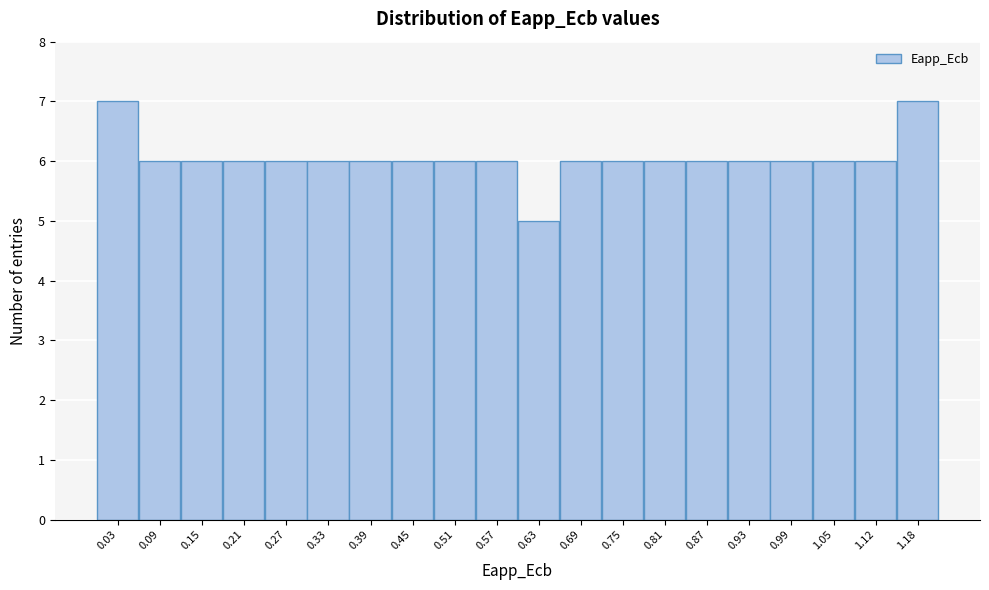

How tall is the bar that spans 0.96 to 1.02 on the x-axis? Neither the bar edges nor the heights are printed on the chart, so give them approximately, as read against the axes.

6